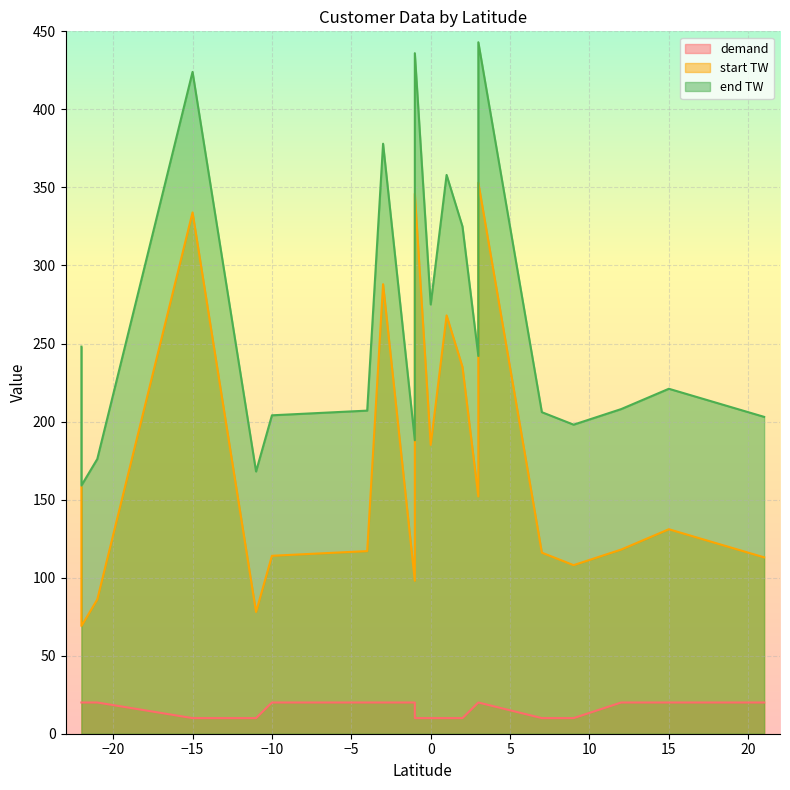

The value of demand at 3 is 31. True or false?

False